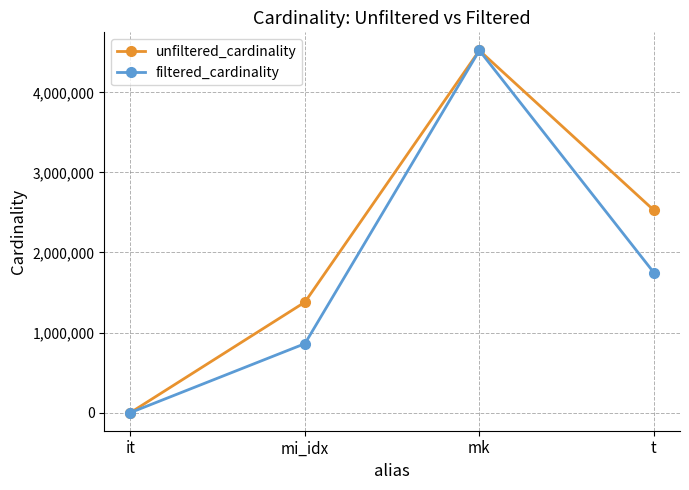

Where is the first local maximum for unfiltered_cardinality?

mk